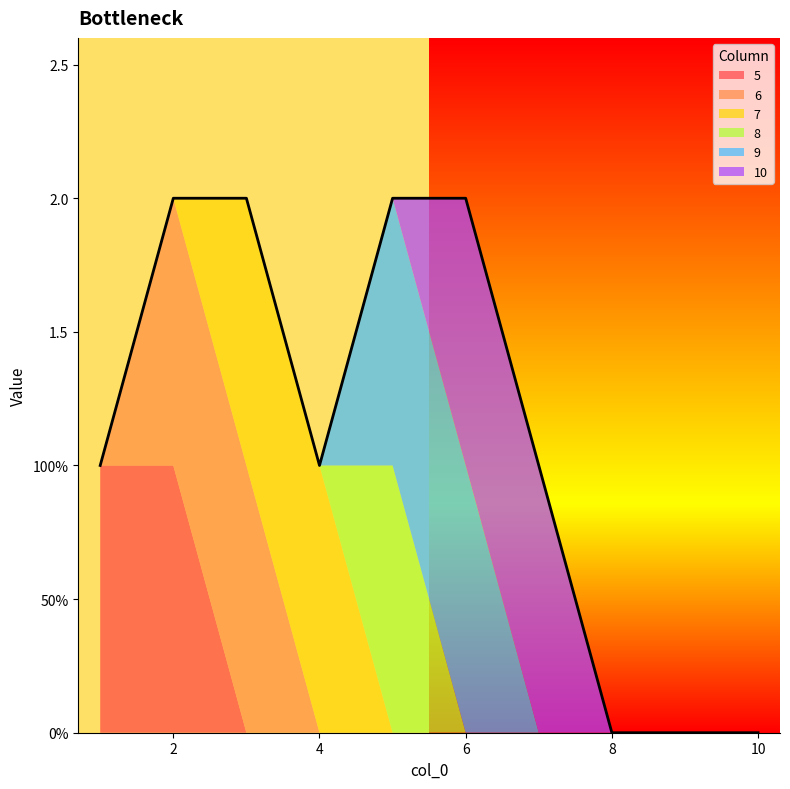

At which category is the sum across all series the highest?

2